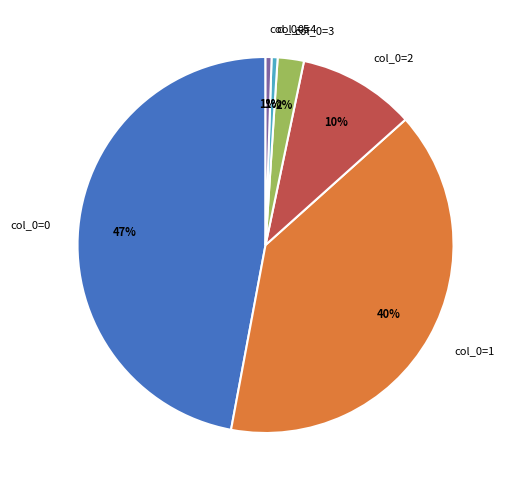

Does any single category account for the majority?

No